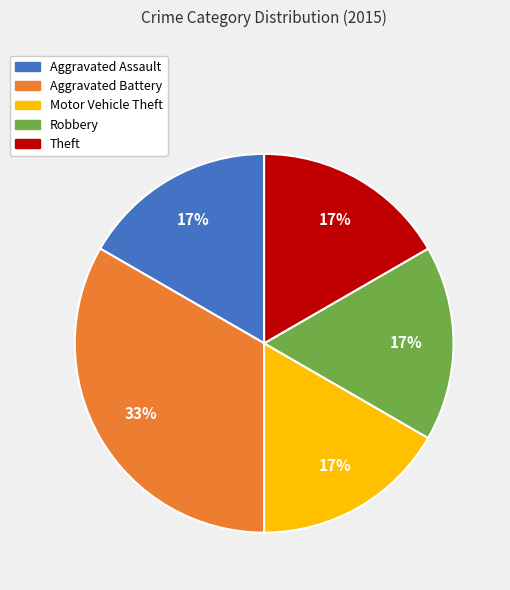

True or false: Motor Vehicle Theft accounts for 8% of the total.

False